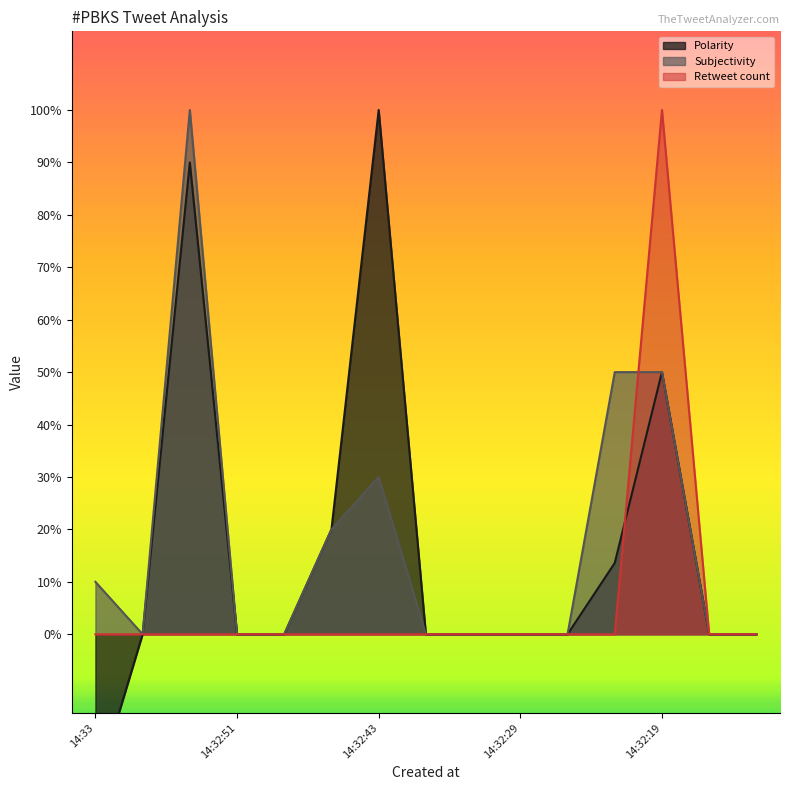

How many interior local peaks does the Retweet count series have?

1